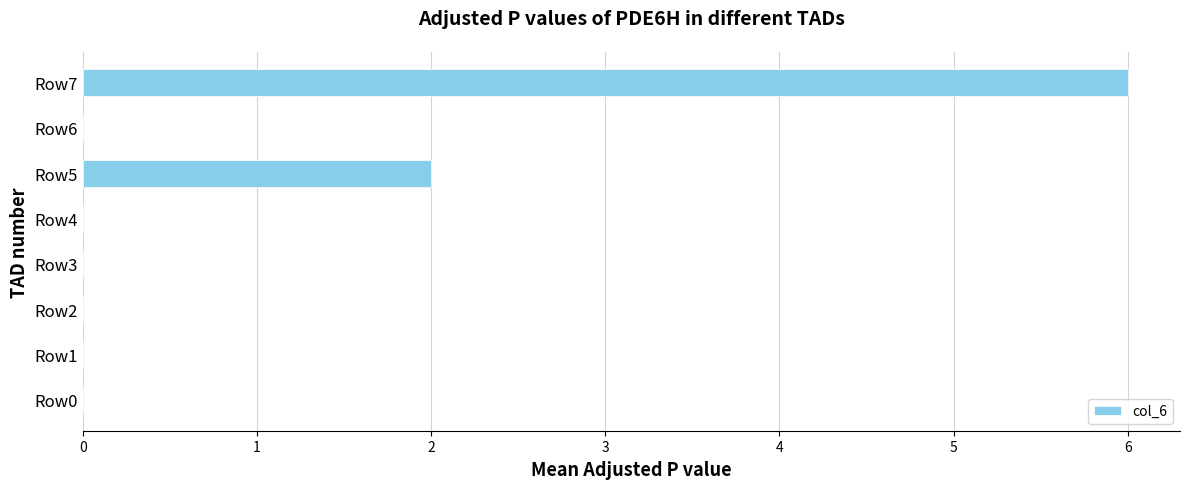

Does the chart contain stacked bars?

No